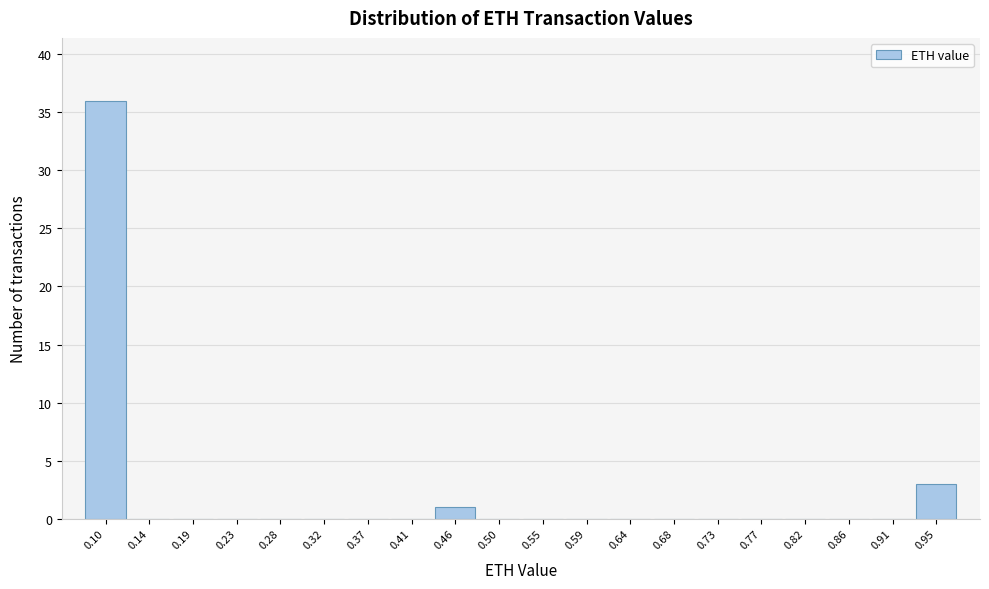

Reading left to right, extract all data points from this chart.

0.10=36	0.14=0	0.19=0	0.23=0	0.28=0	0.32=0	0.37=0	0.41=0	0.46=1	0.50=0	0.55=0	0.59=0	0.64=0	0.68=0	0.73=0	0.77=0	0.82=0	0.86=0	0.91=0	0.95=3